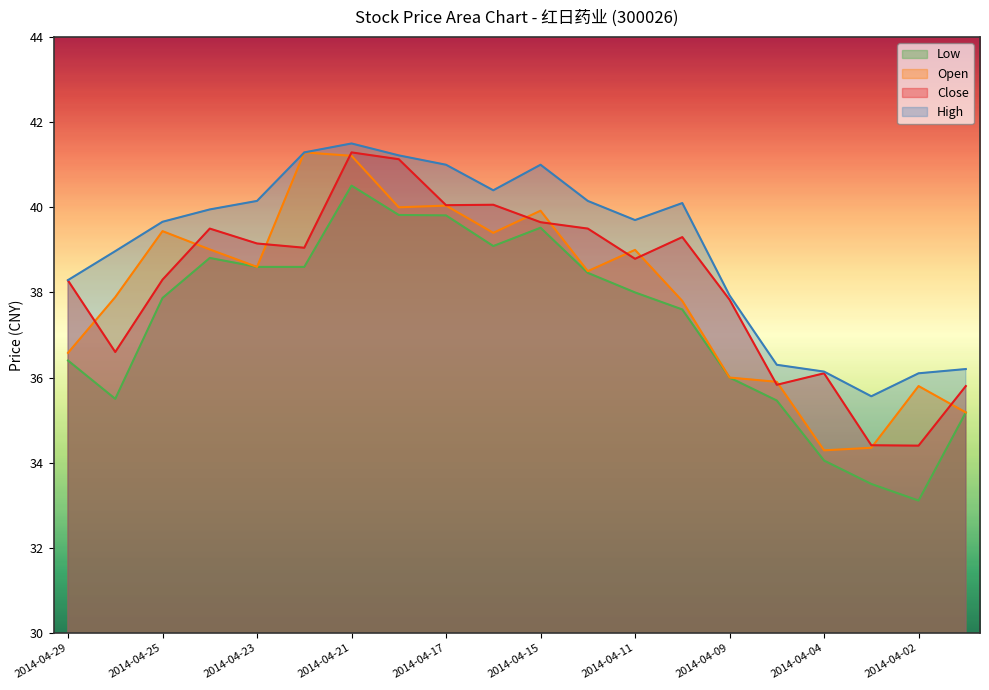

What value does the Close series have at 2014-04-21?

41.3